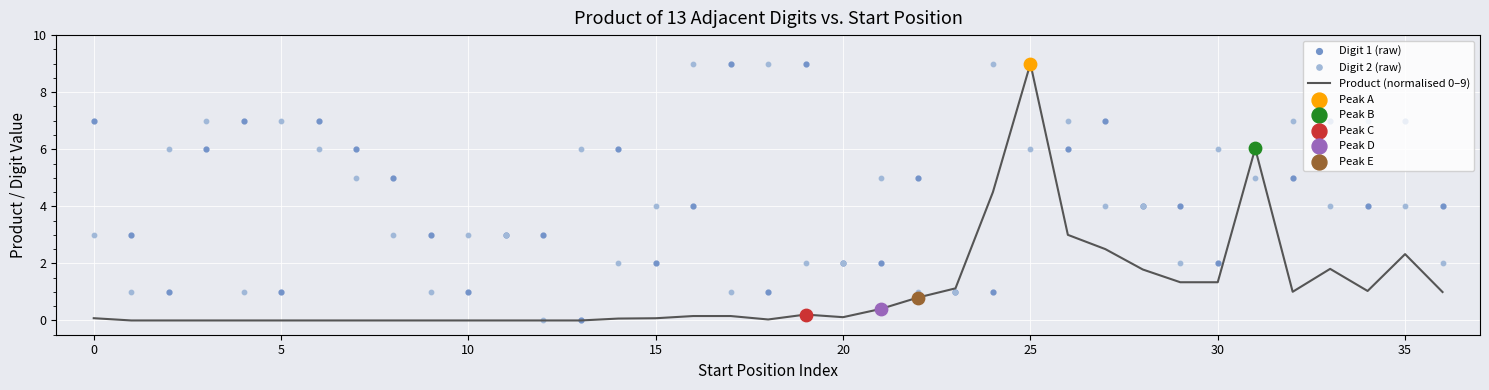

At which category is the sum across all series the highest?

25